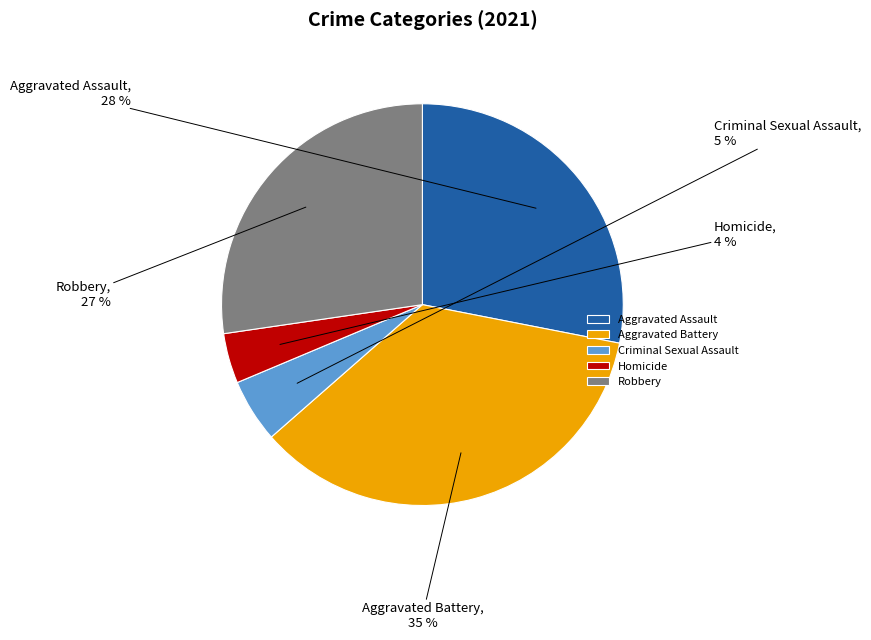

To the nearest percent, what portion does Homicide represent?

4%